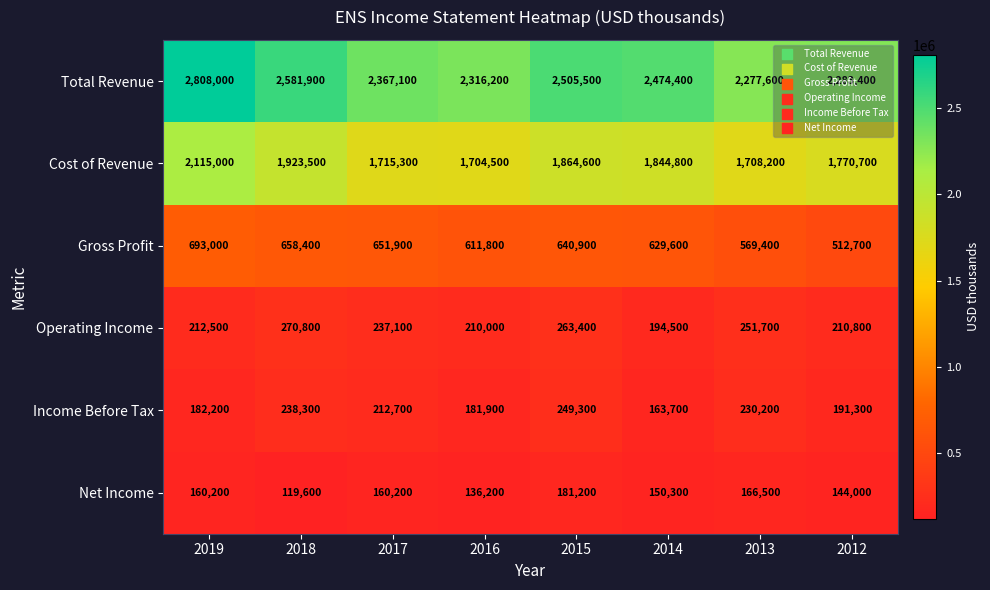

Between 2016 and 2012, which series saw the biggest shift?

Gross Profit